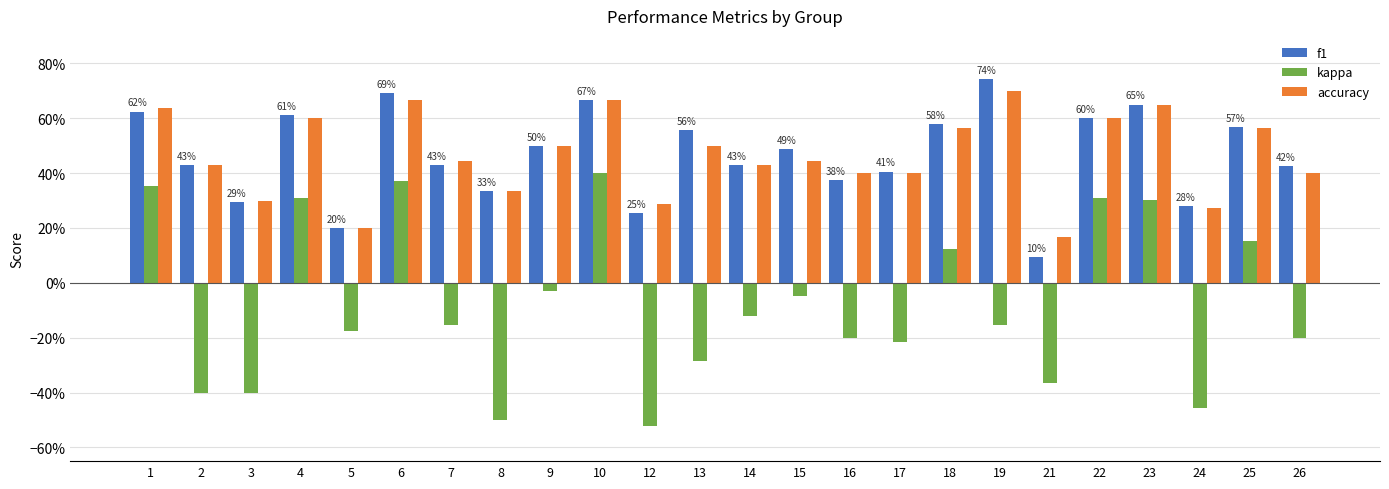

Are the bars grouped side by side (vs. stacked)?

Yes